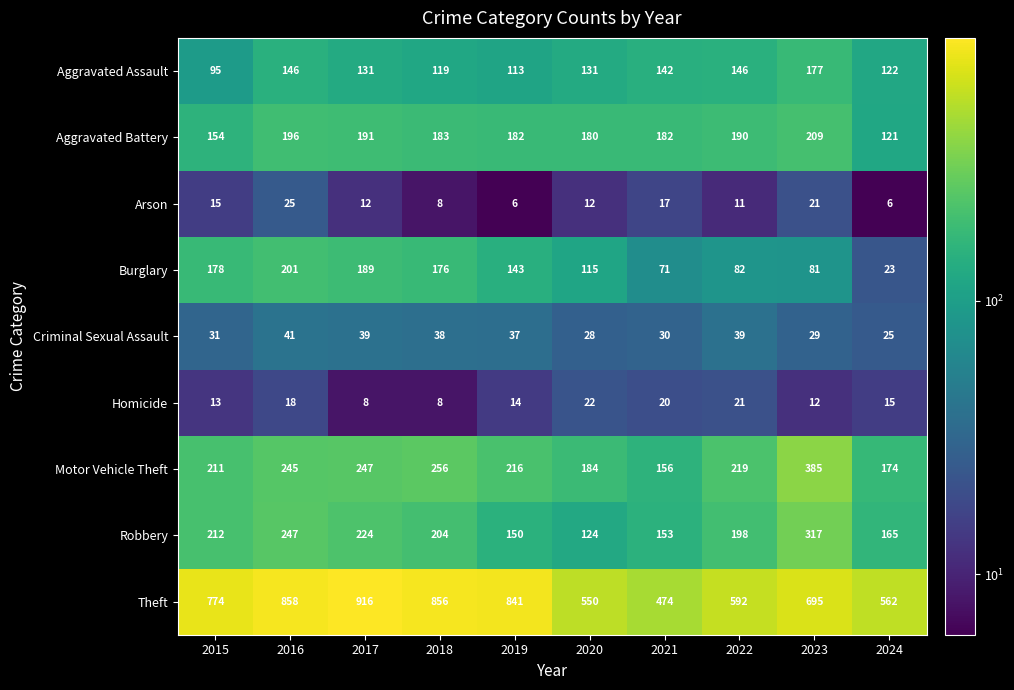

Rank the series by their maximum value, from highest to lowest.

Theft, Motor Vehicle Theft, Robbery, Aggravated Battery, Burglary, Aggravated Assault, Criminal Sexual Assault, Arson, Homicide